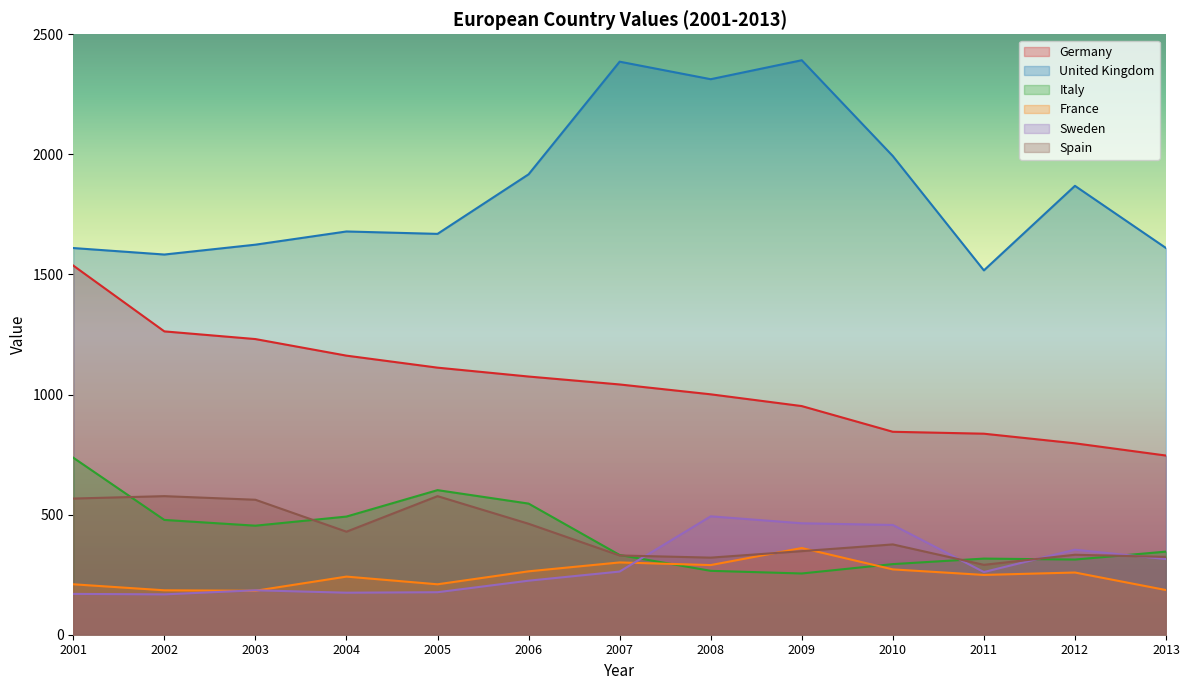

What is the value of the Spain point at the 3rd from the left?

562